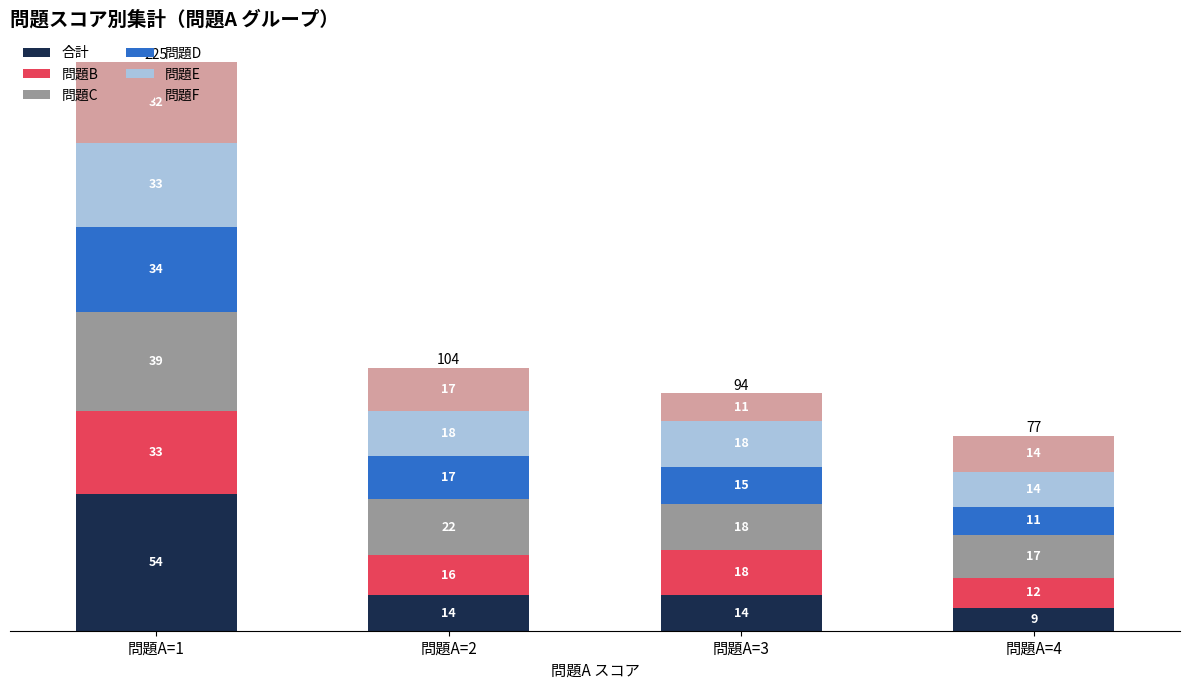

Which category has the lowest value in the 合計 series?

問題A=4